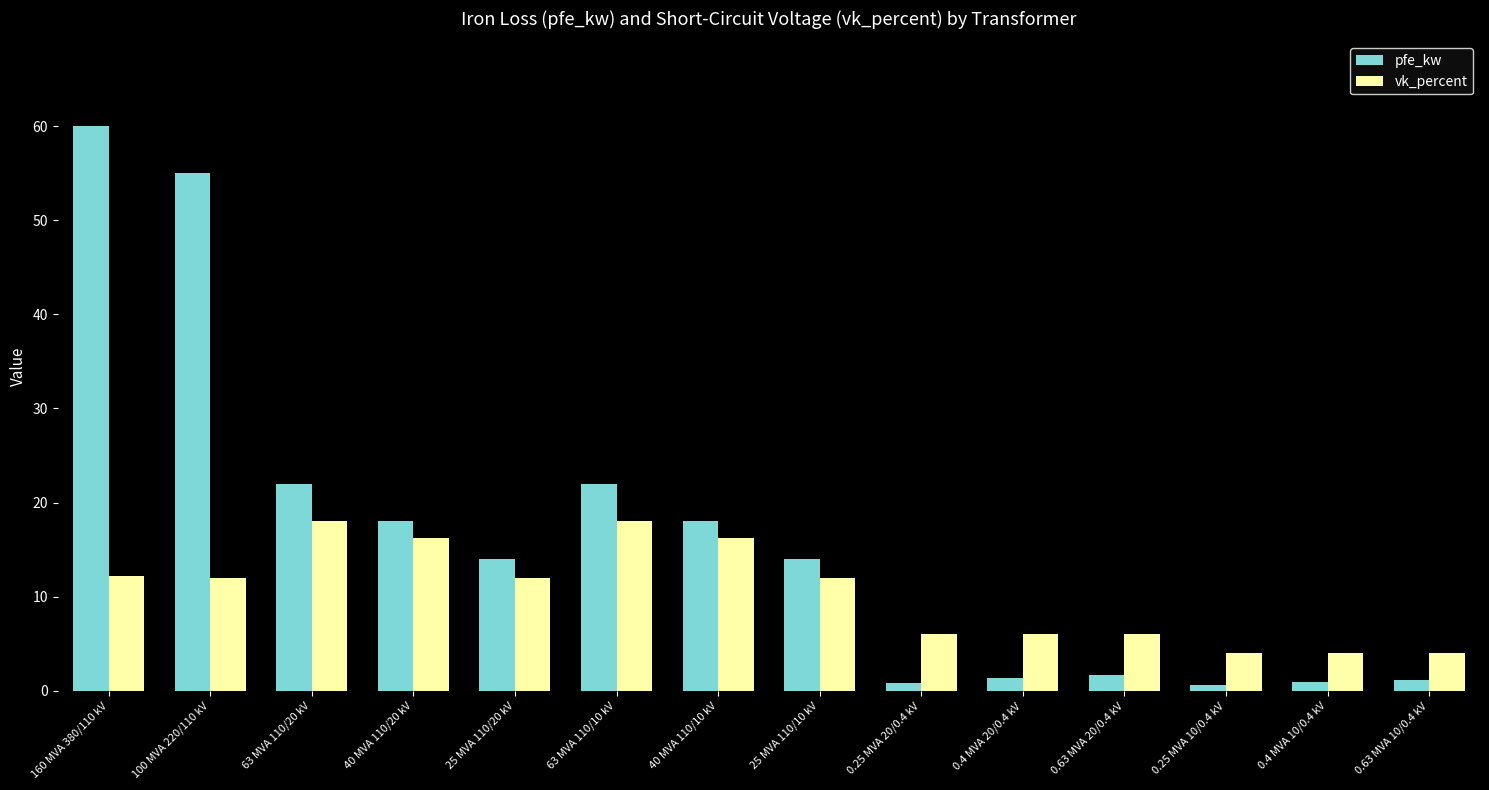

What is the difference between the maximum and minimum values in the vk_percent series?

14.0